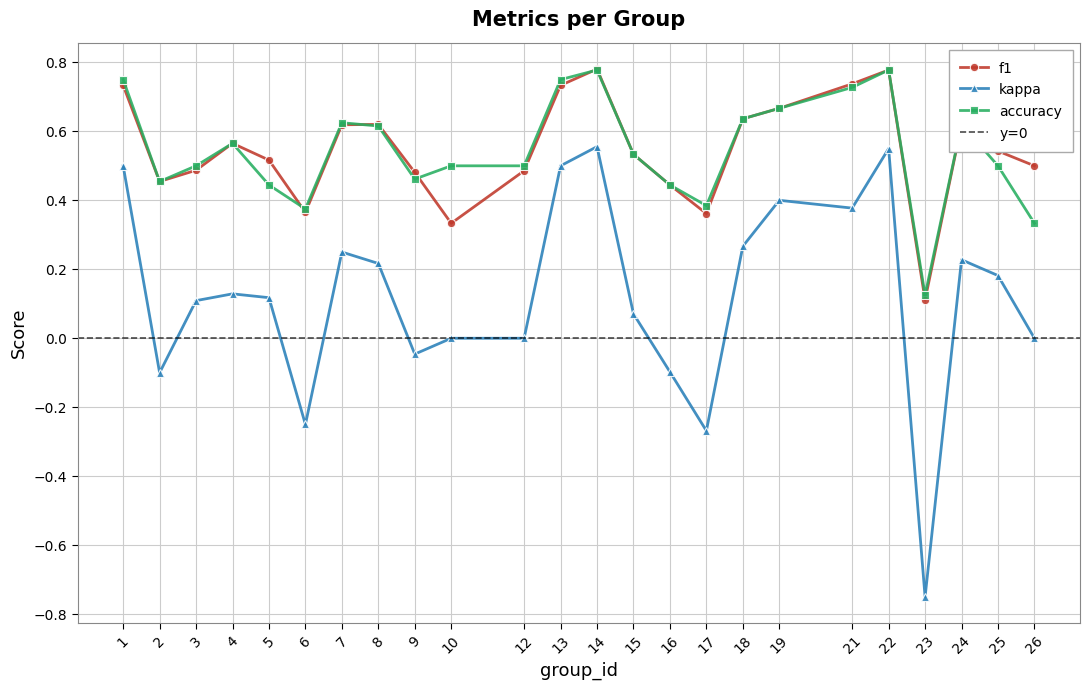

The kappa series shows 0.2 at 22. True or false?

False